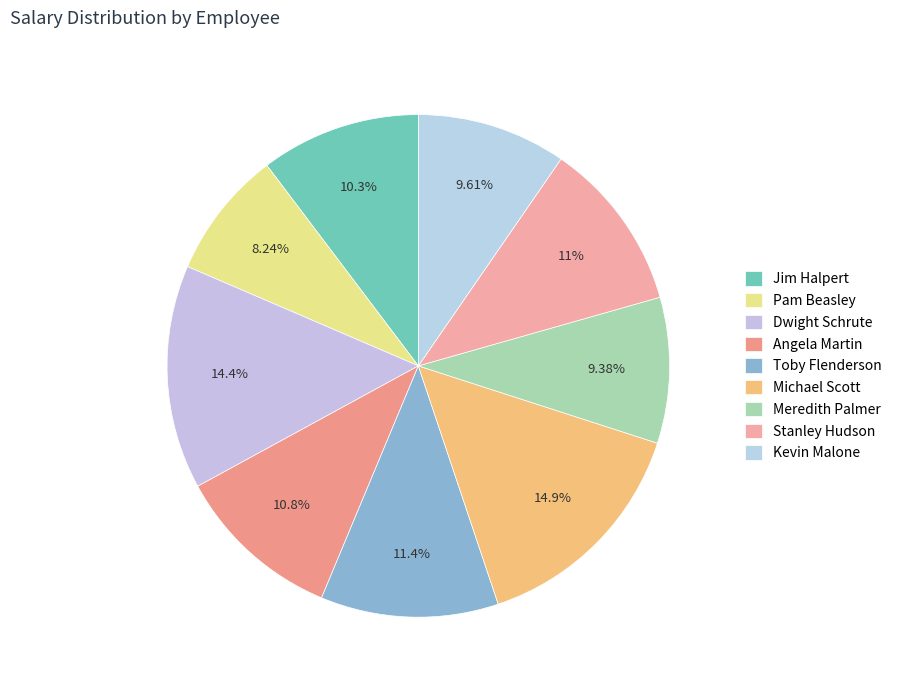

Combined, what portion of the pie is Kevin Malone and Toby Flenderson?

21.1%